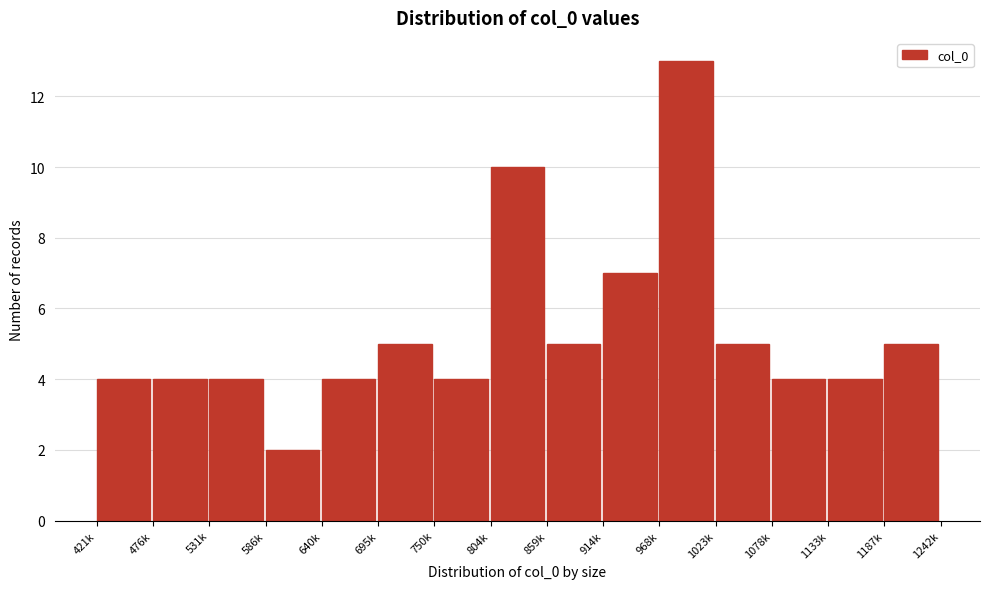

Reading left to right, list all the values displayed in this chart.

4	4	4	2	4	5	4	10	5	7	13	5	4	4	5